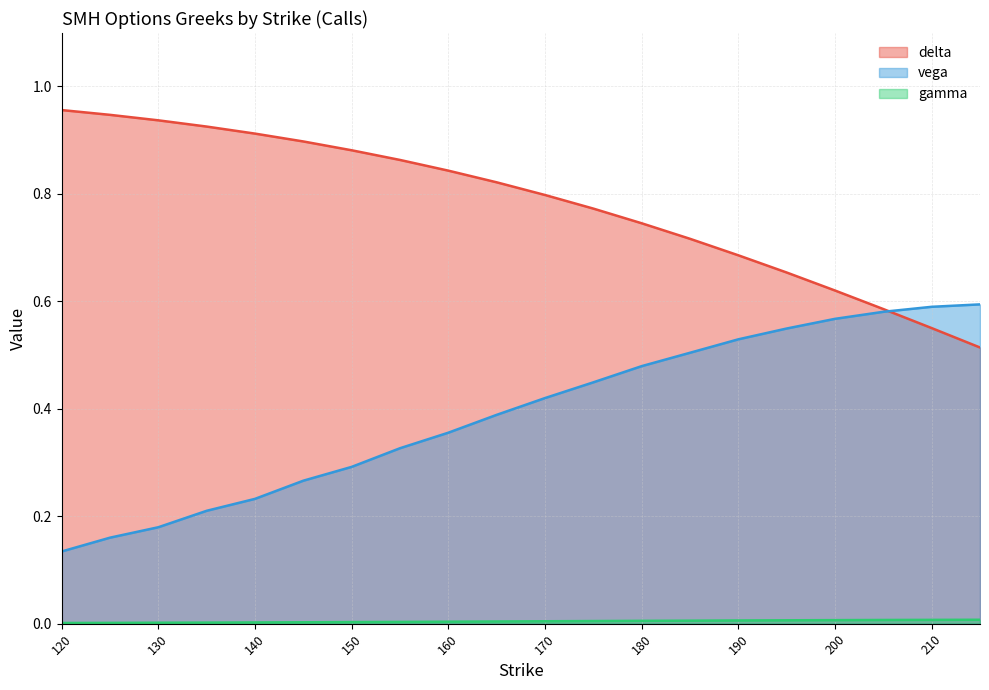

Which label corresponds to the largest value in the chart?

120